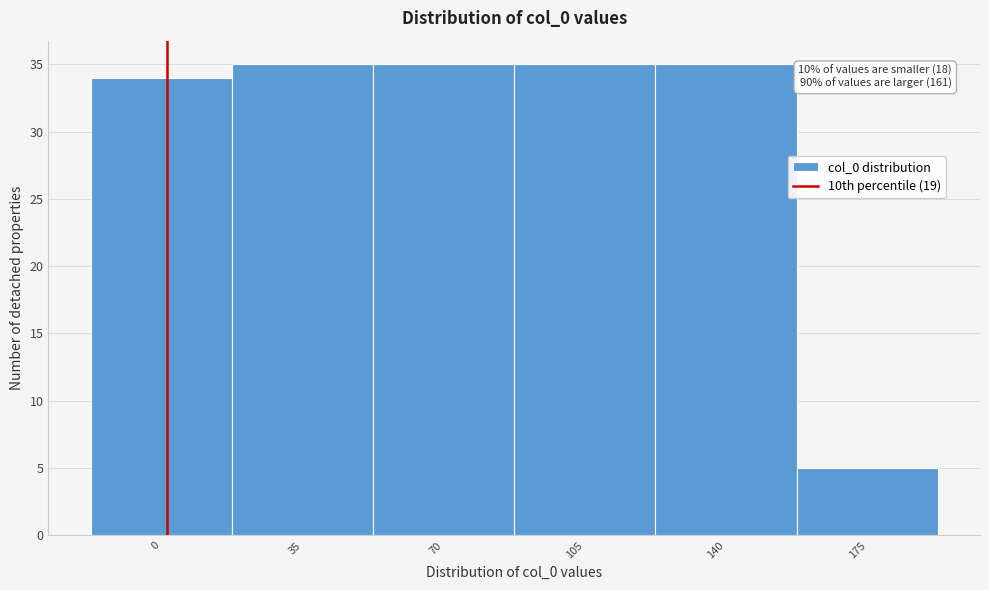

Reading left to right, extract all data points from this chart.

34	35	35	35	35	5